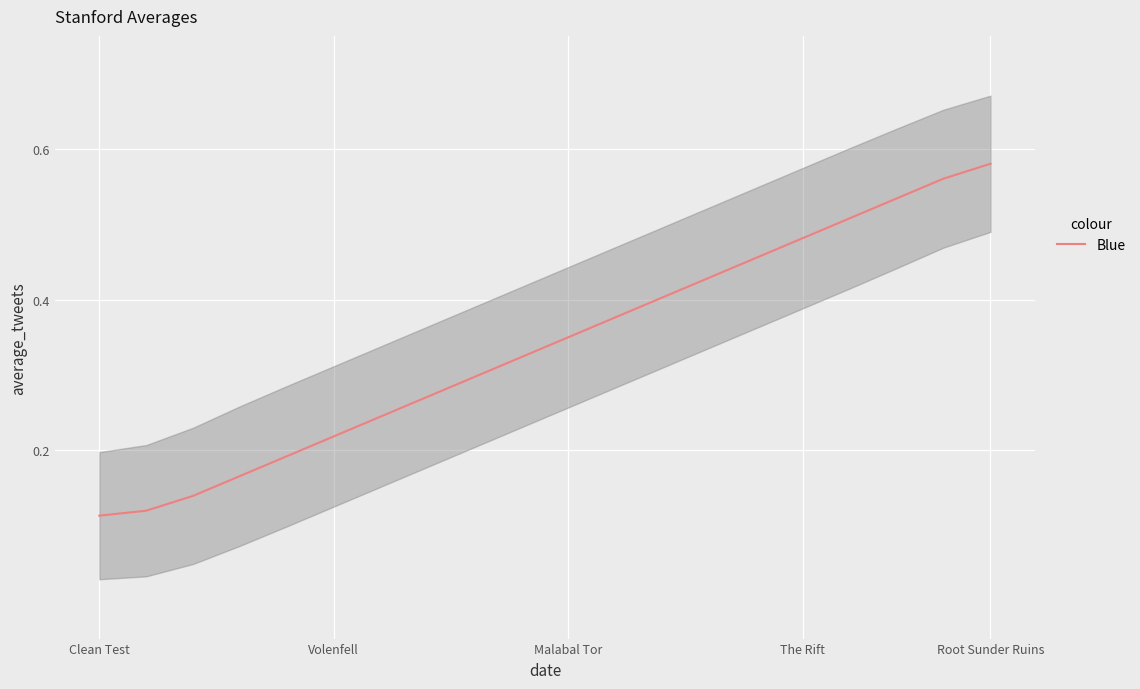

What is the minimum value shown in the chart?

0.1